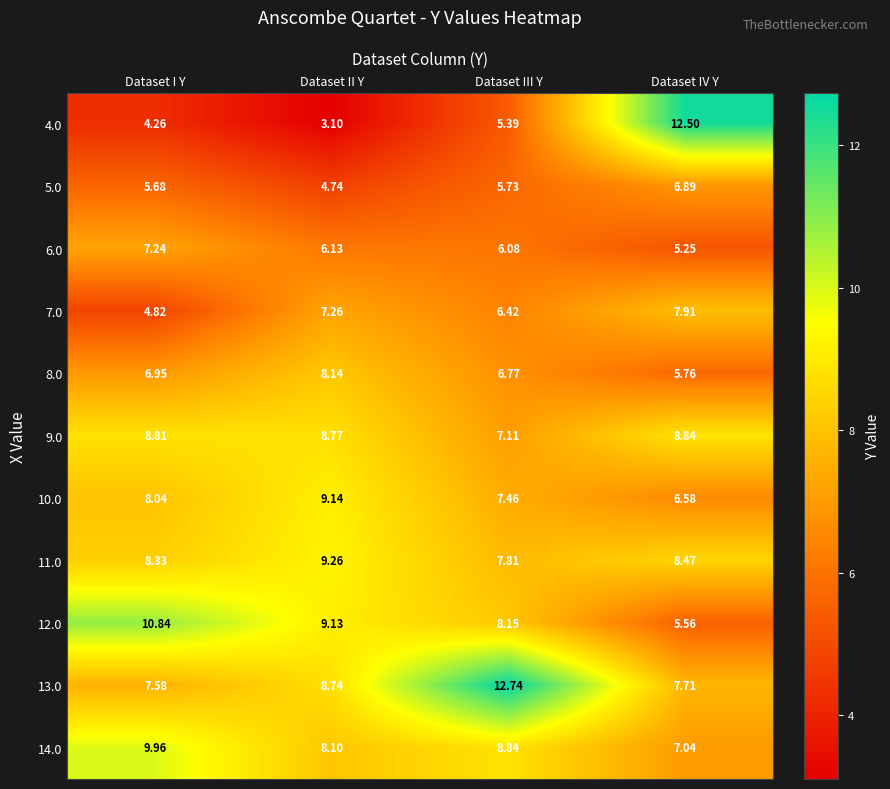

Rank the series by their maximum value, from lowest to highest.

5.0, 6.0, 7.0, 8.0, 9.0, 10.0, 11.0, 14.0, 12.0, 4.0, 13.0